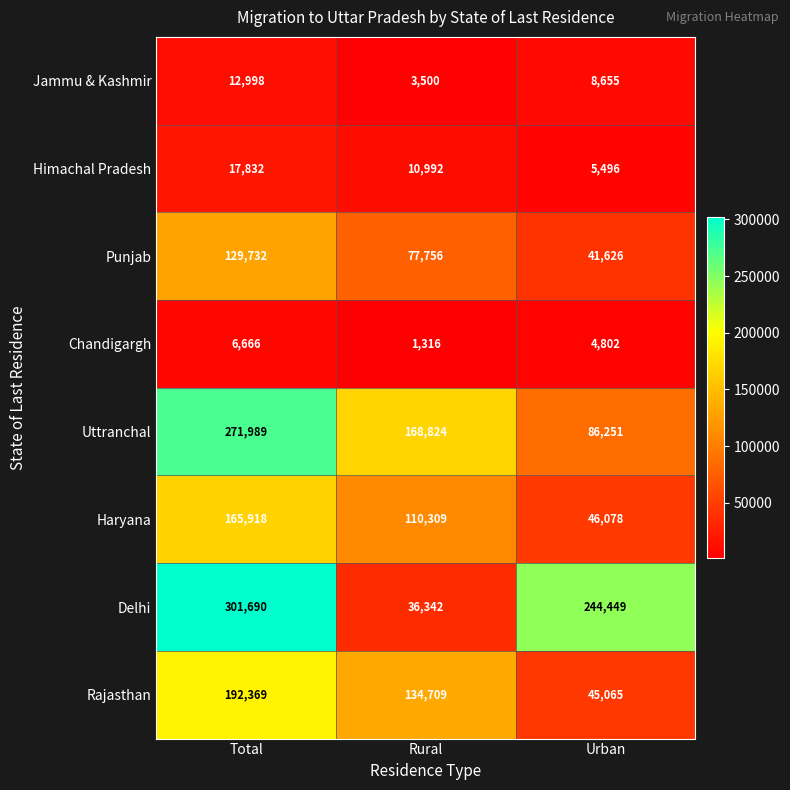

What is the spread (max minus min) of values at Total?

295024